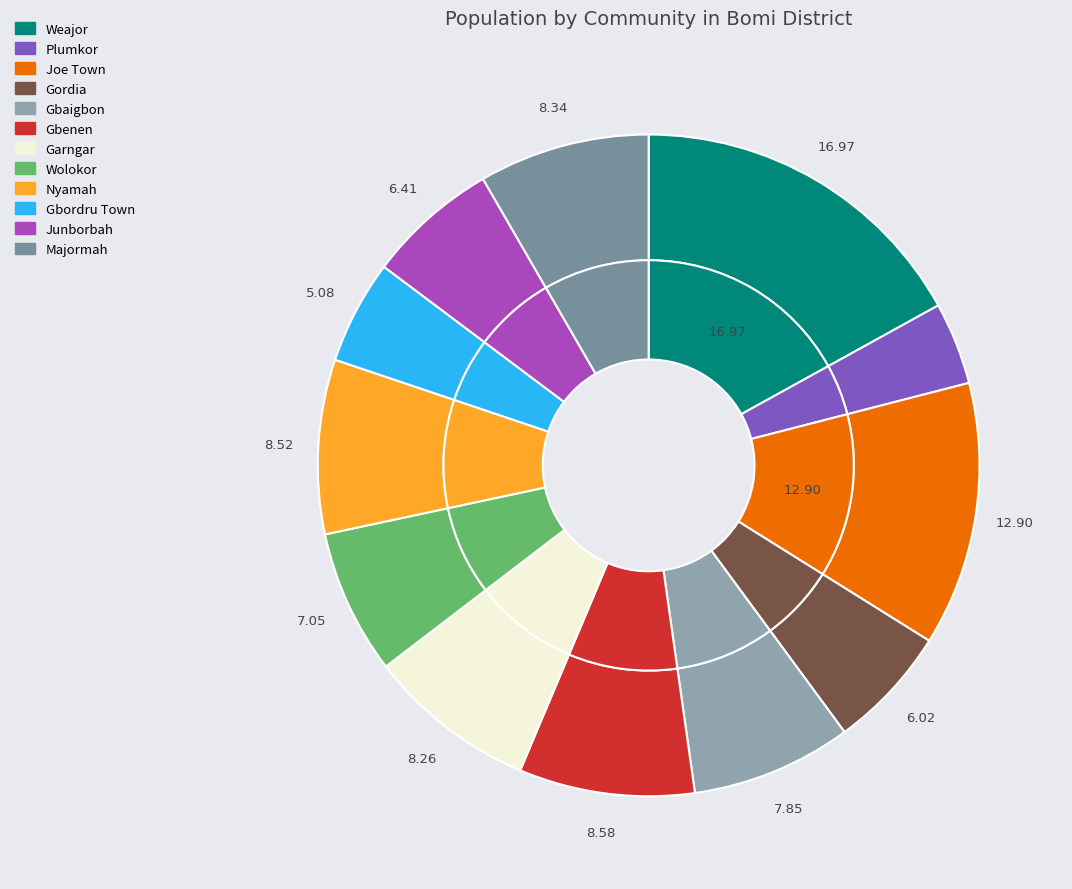

Count the number of slices in the pie.

12